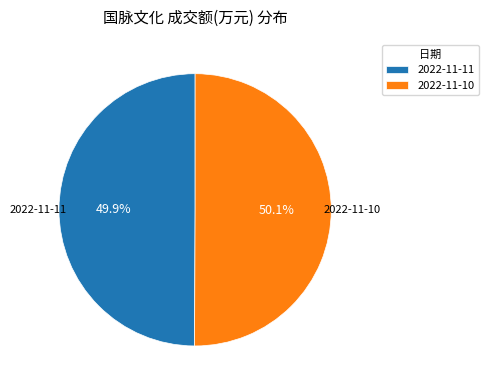

Combined, what portion of the pie is 2022-11-11 and 2022-11-10?

100.0%